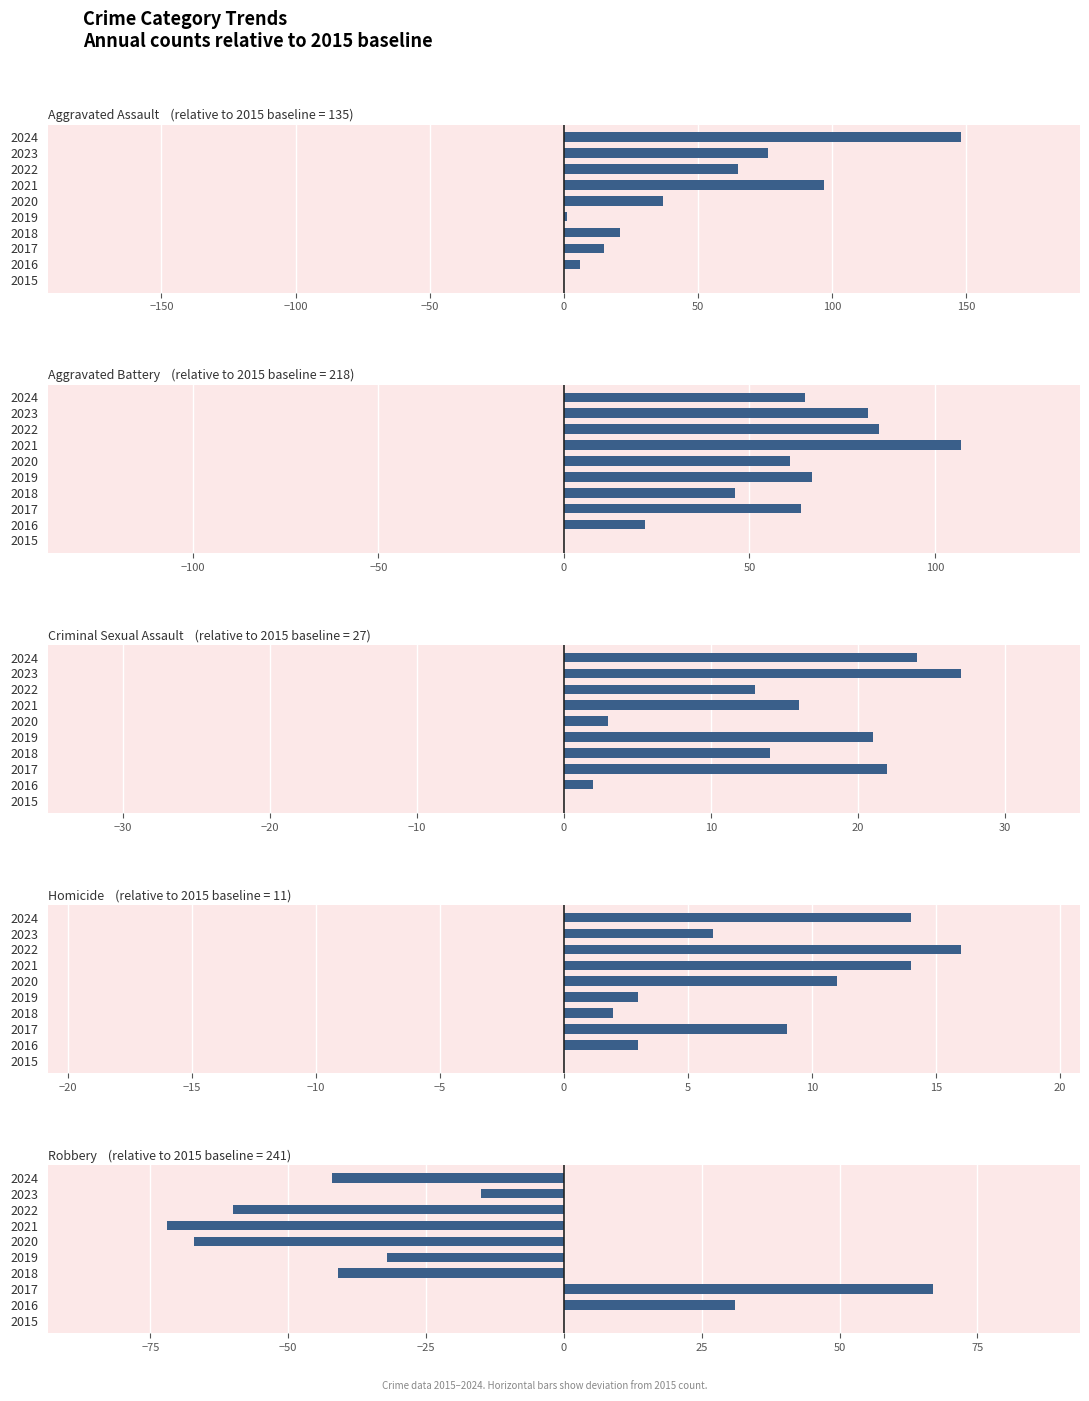

What is the value of the Aggravated Battery bar at the 10th from the left?

65